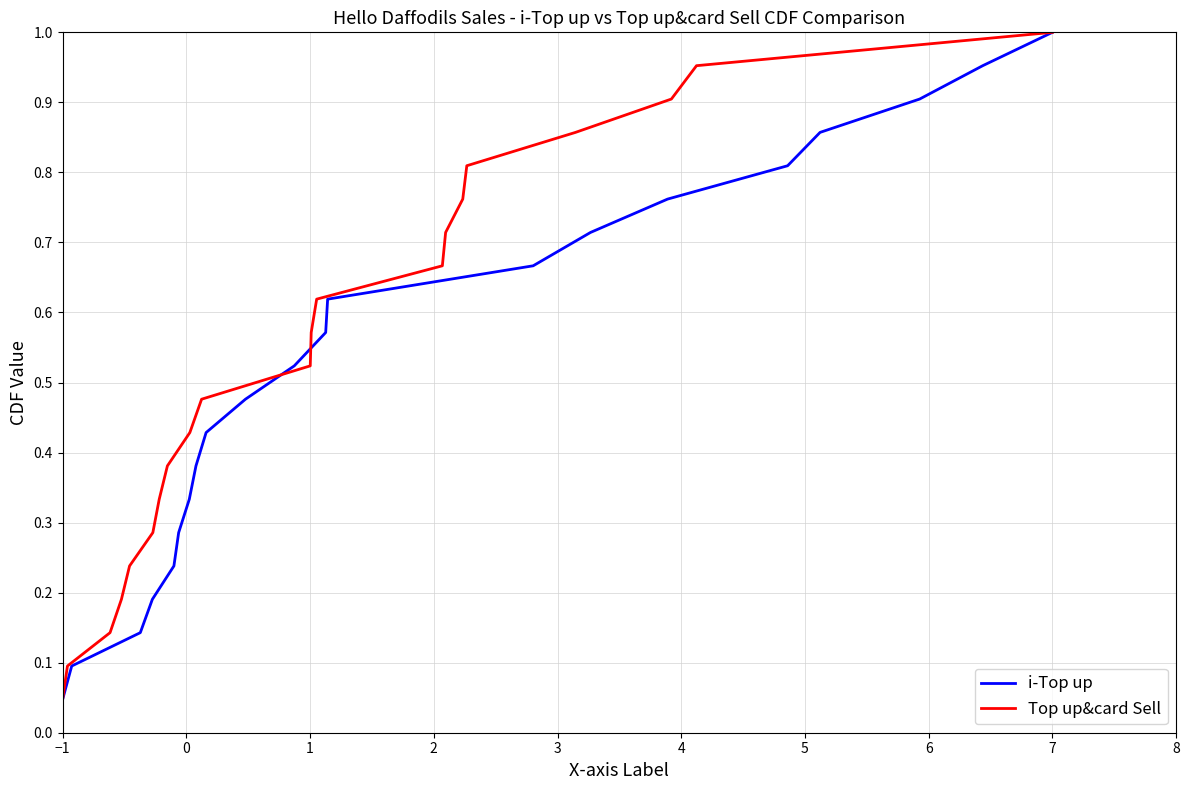

Reading left to right, what are all the values shown in this chart?

i-Top up: 0.0	0.1	0.1	0.2	0.2	0.3	0.3	0.4	0.4	0.5	0.5	0.6	0.6	0.7	0.7	0.8	0.8	0.9	0.9	1.0	1.0
Top up&card Sell: 0.0	0.1	0.1	0.2	0.2	0.3	0.3	0.4	0.4	0.5	0.5	0.6	0.6	0.7	0.7	0.8	0.8	0.9	0.9	1.0	1.0